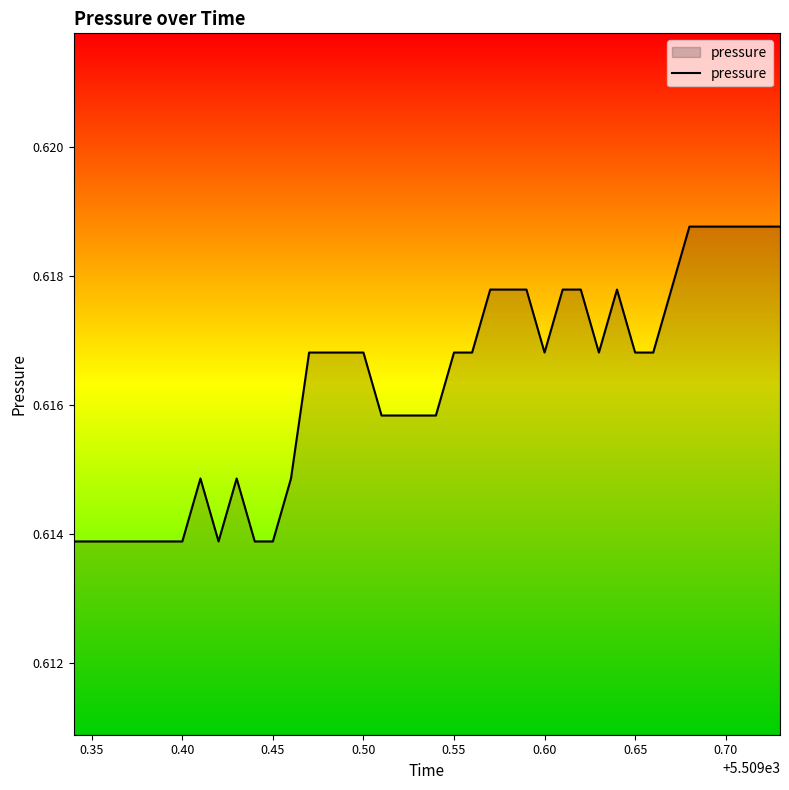

How many lines are shown in the chart?

1